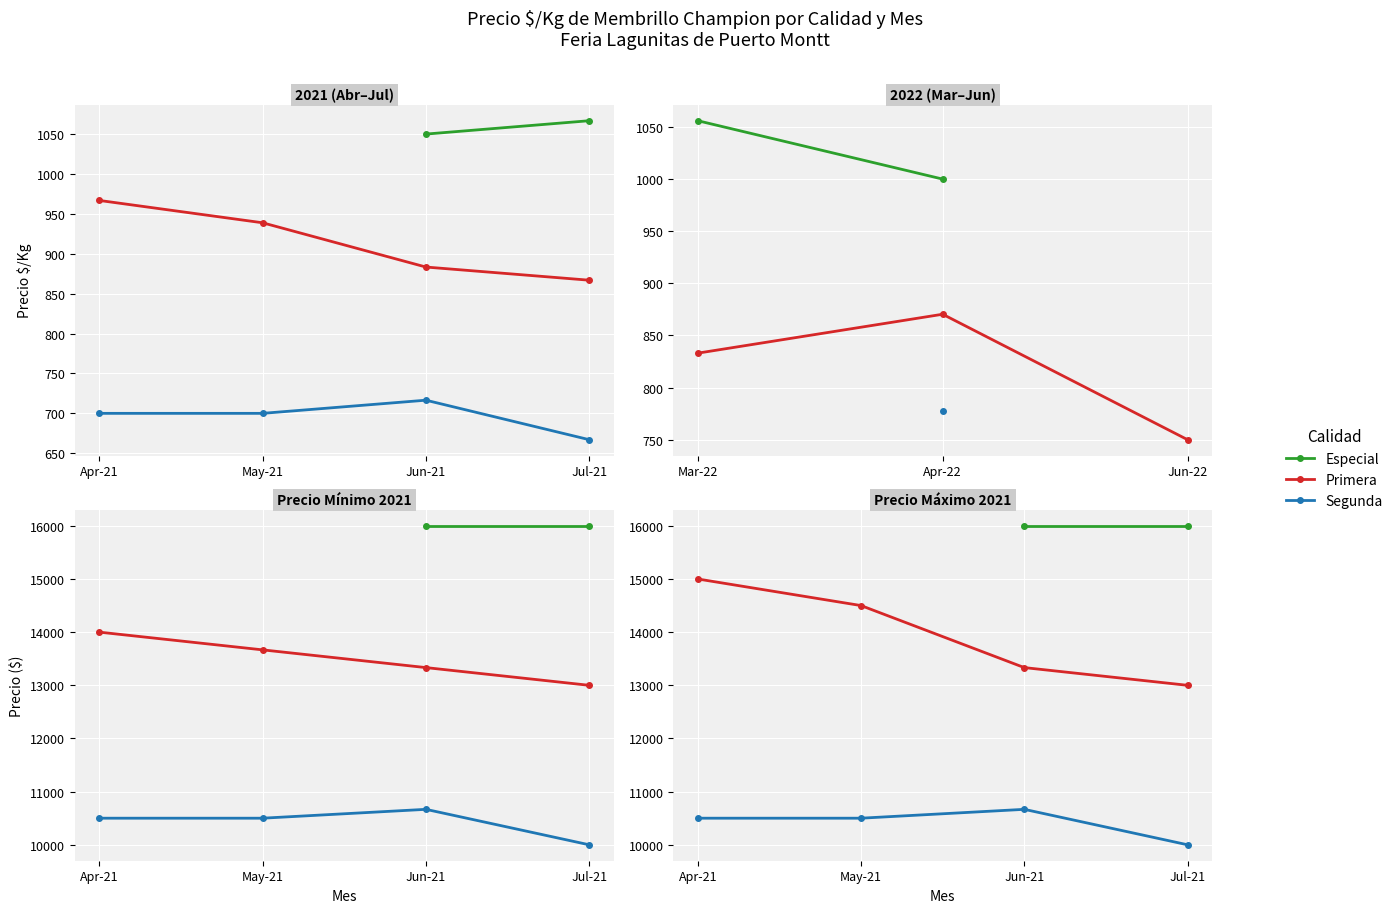

Where does the Segunda series first go above 10500?

Jun-21